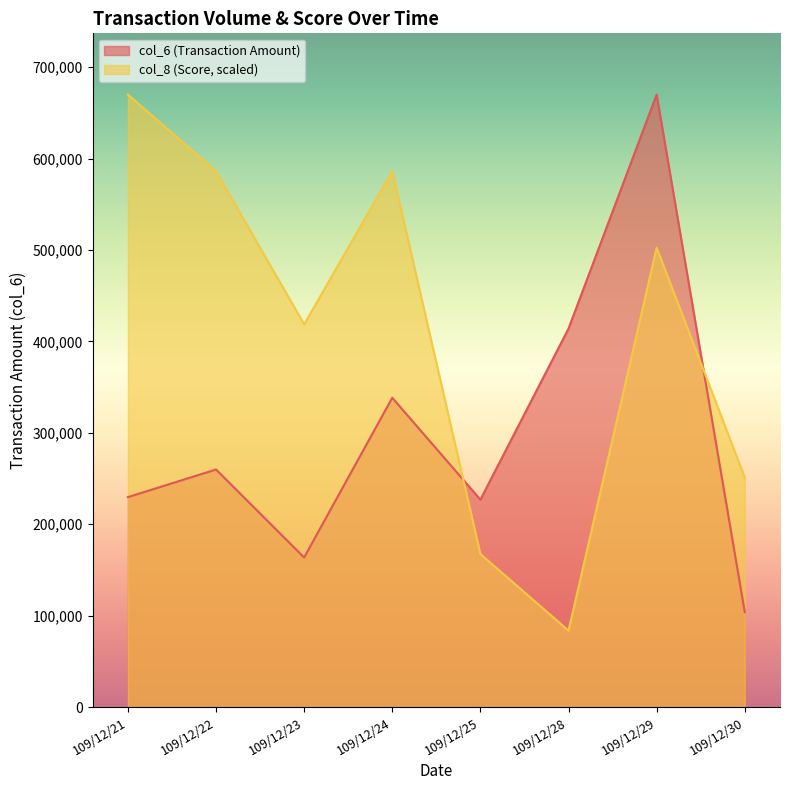

Is it true that col_8 equals 438609.6 at 109/12/30?

False